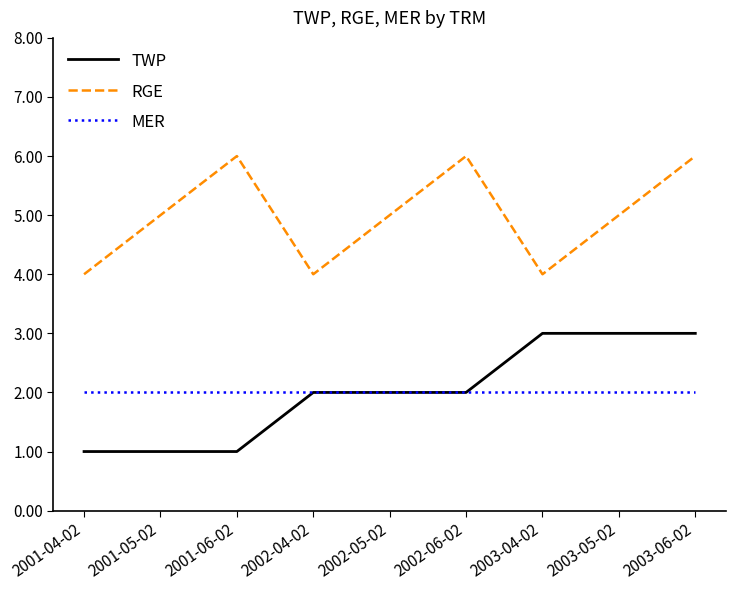

What position from the right is 2001-04-02?

9